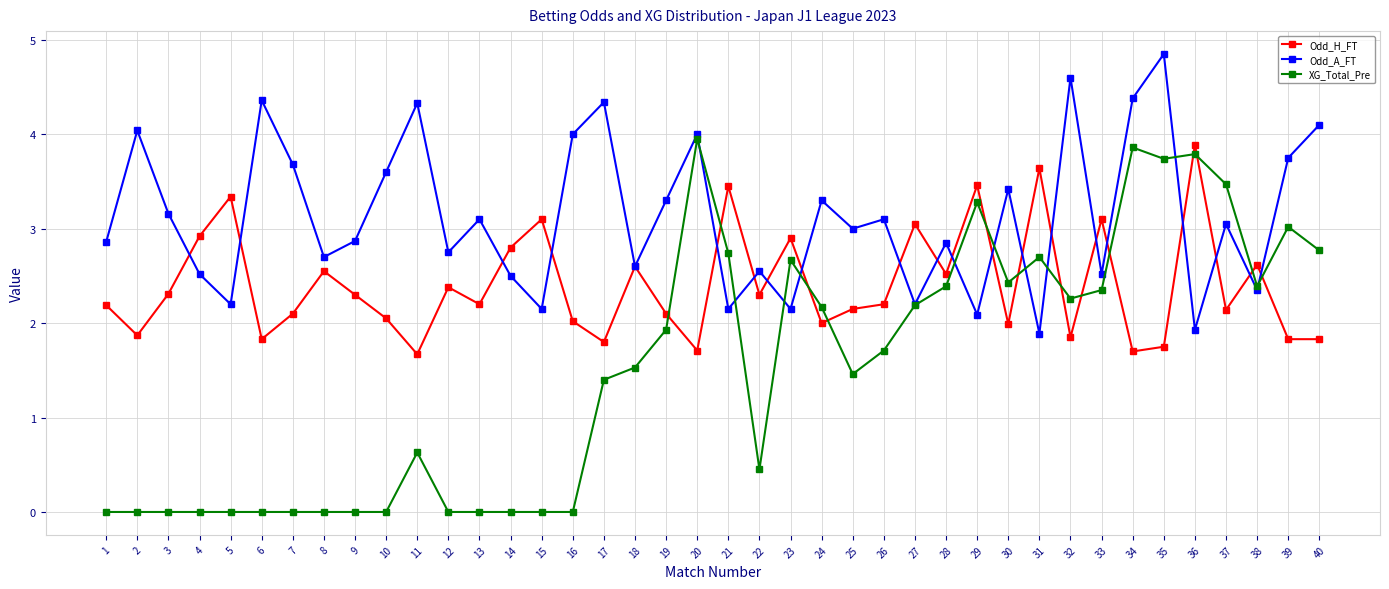

What is the value of the Odd_H_FT point at the 35th from the left?

1.8